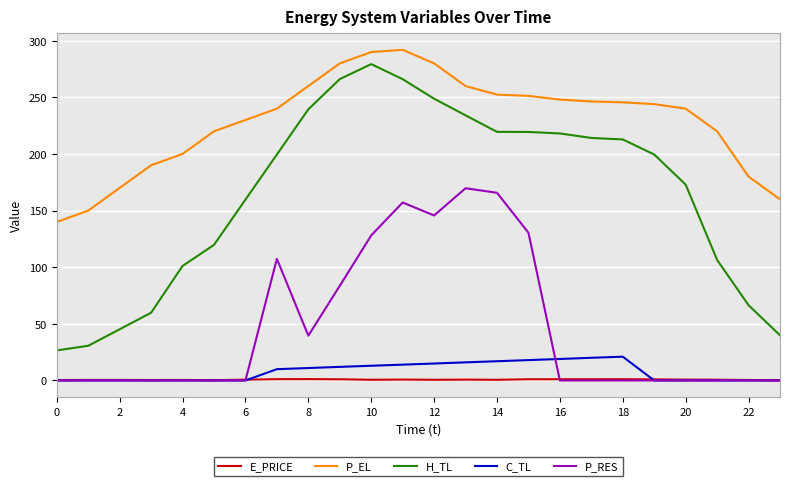

True or false: E_PRICE and H_TL intersect in this chart.

False